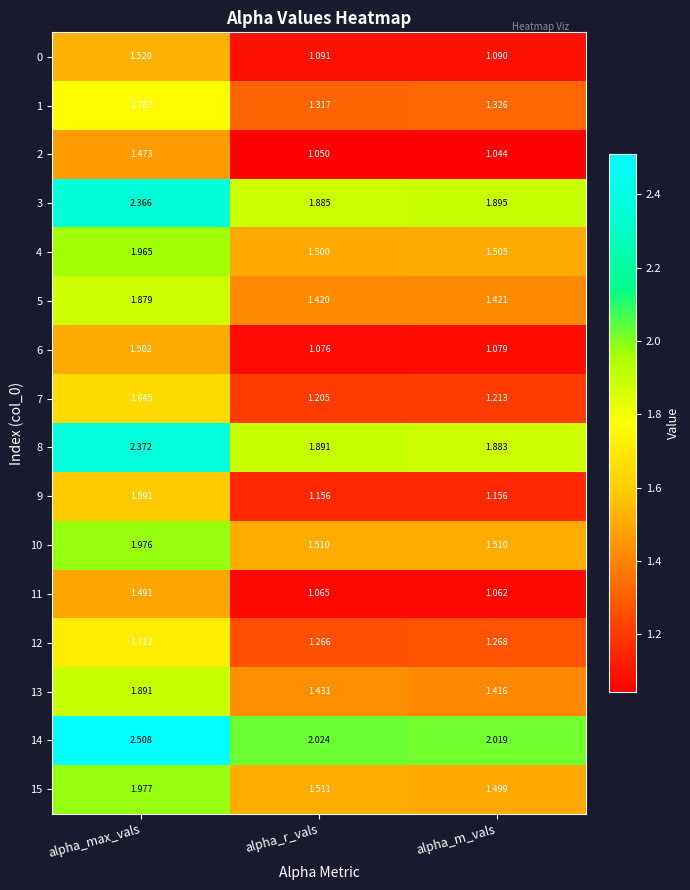

Is the value of 0 at alpha_r_vals greater than the value of 11 at alpha_max_vals?

No